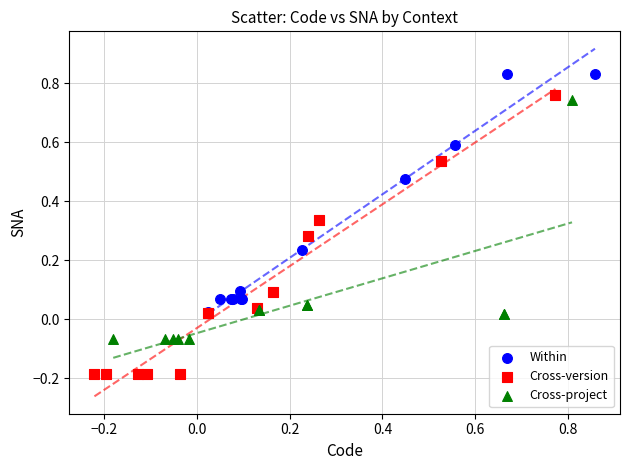

Which series reaches the maximum Y coordinate?

Within